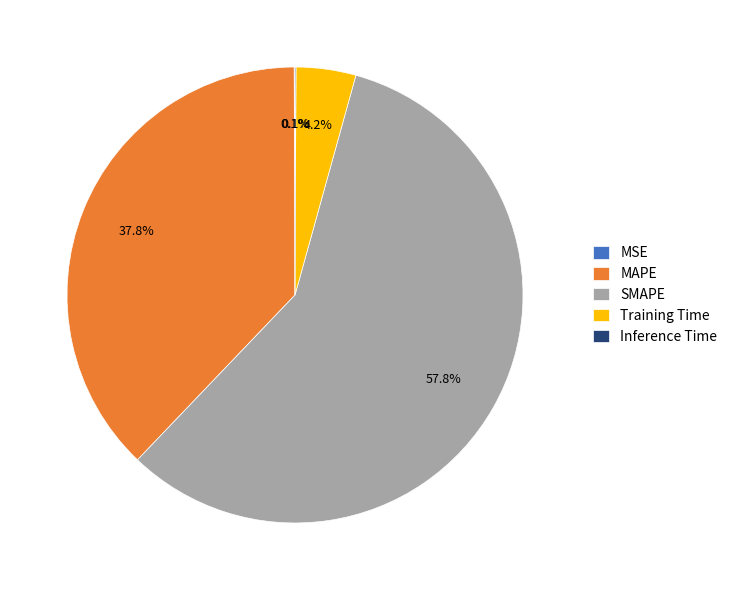

Between SMAPE and Training Time, which is larger?

SMAPE